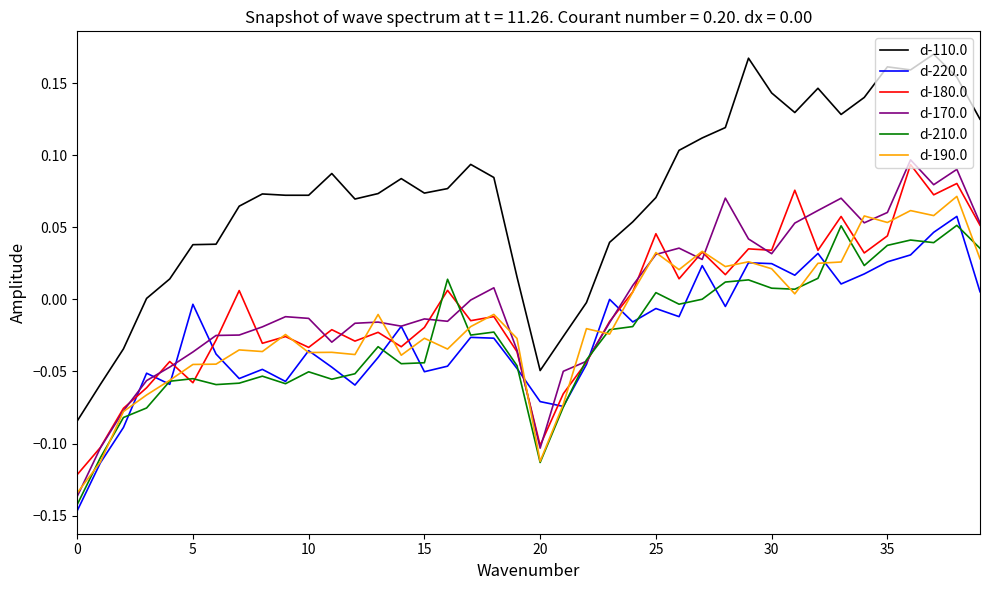

True or false: d-110.0 and d-170.0 cross at least once.

False